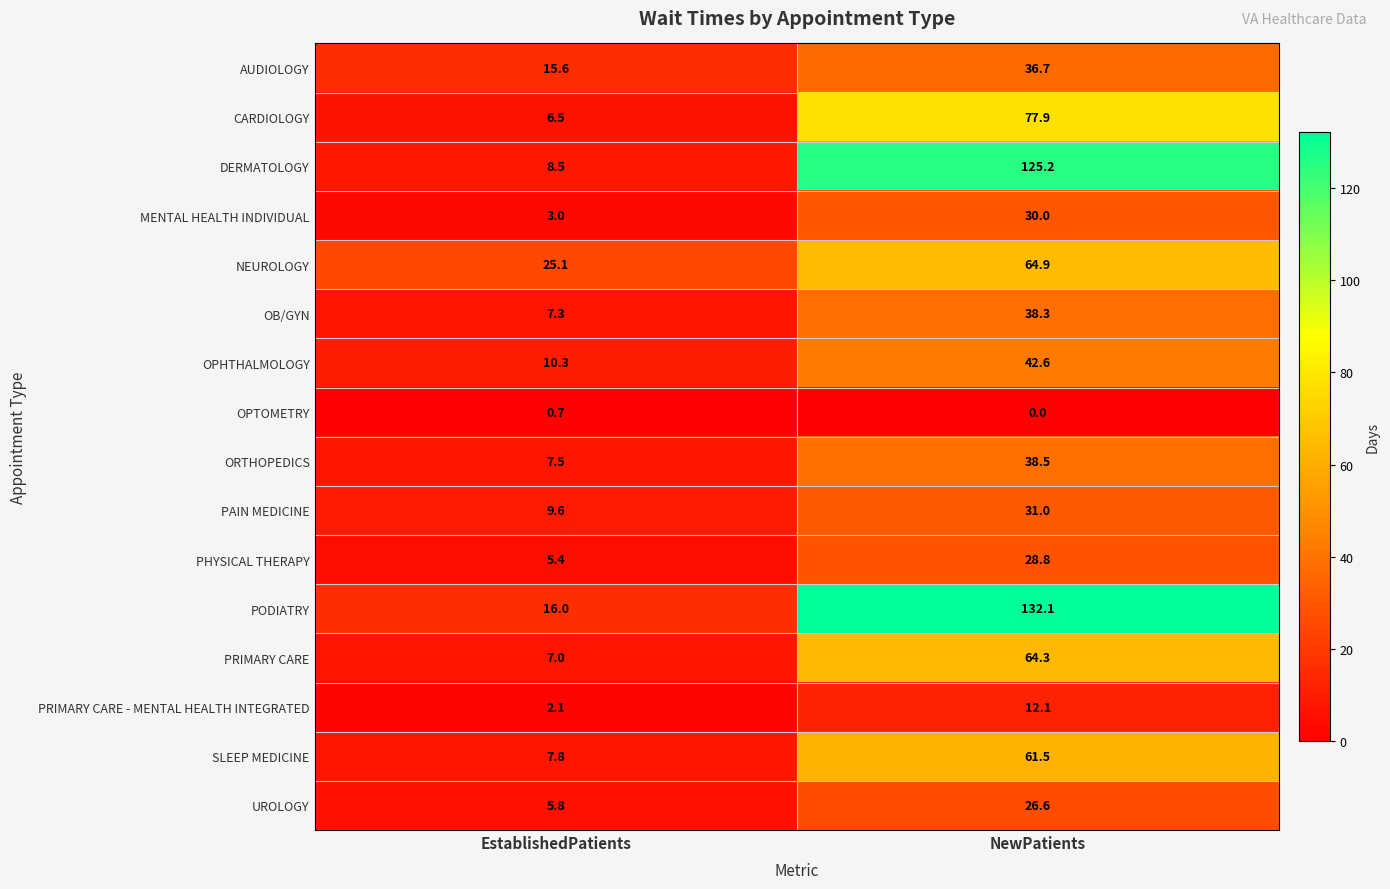

What is the difference between the maximum and minimum values in the SLEEP MEDICINE series?

53.7